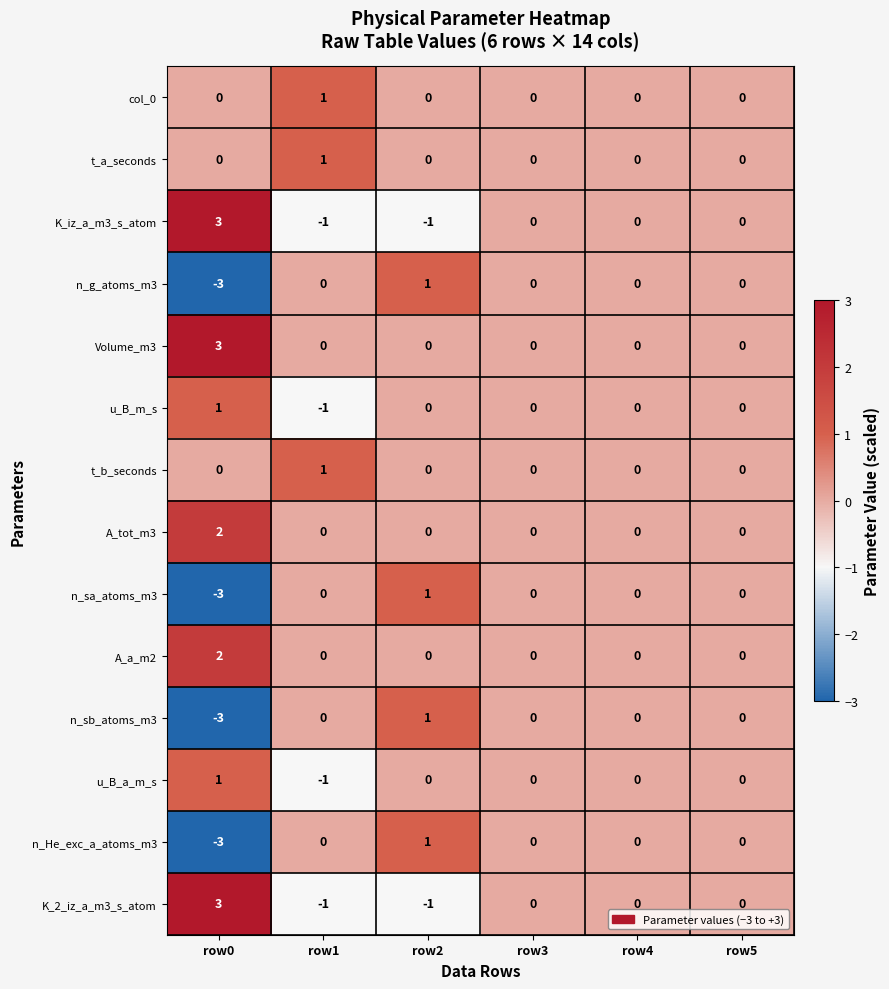

What is the smallest value displayed?

-3